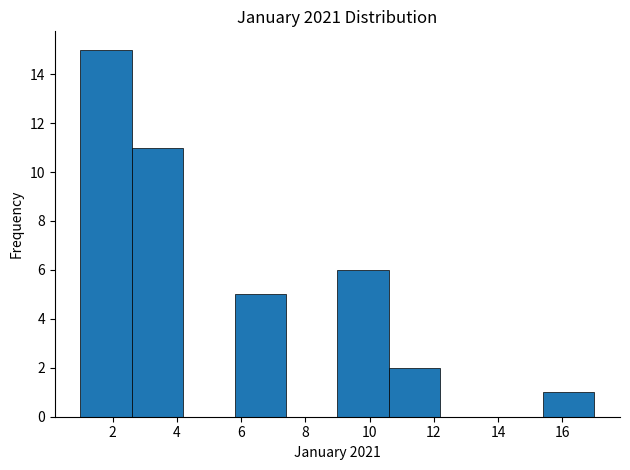

How tall is the bar that spans 1.0 to 2.6 on the x-axis? The values are not printed on the chart, so give them approximately, as read against the axis.

15